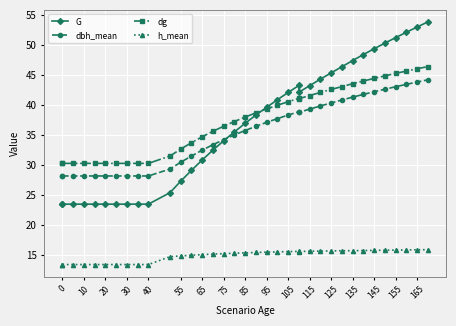

The G series shows 28.4 at 27. True or false?

False